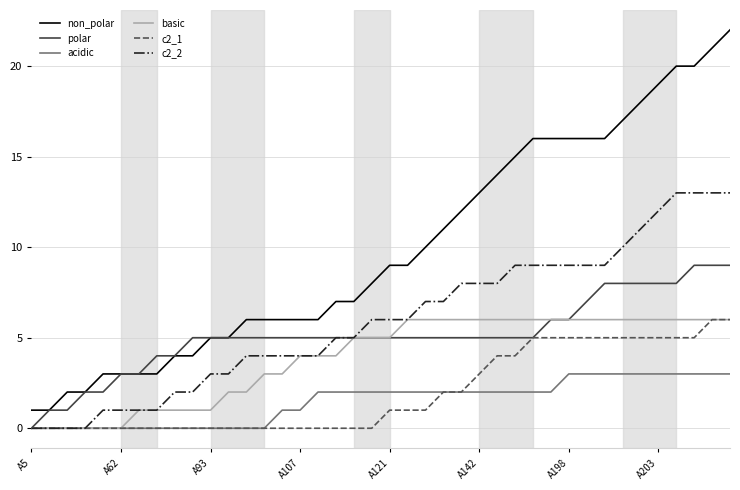

Which series has the largest total across all categories?

non_polar